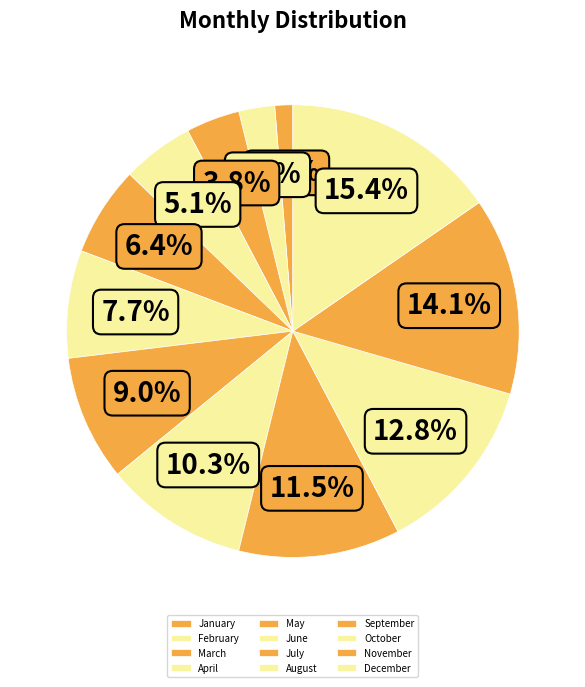

Count the number of slices in the pie.

12